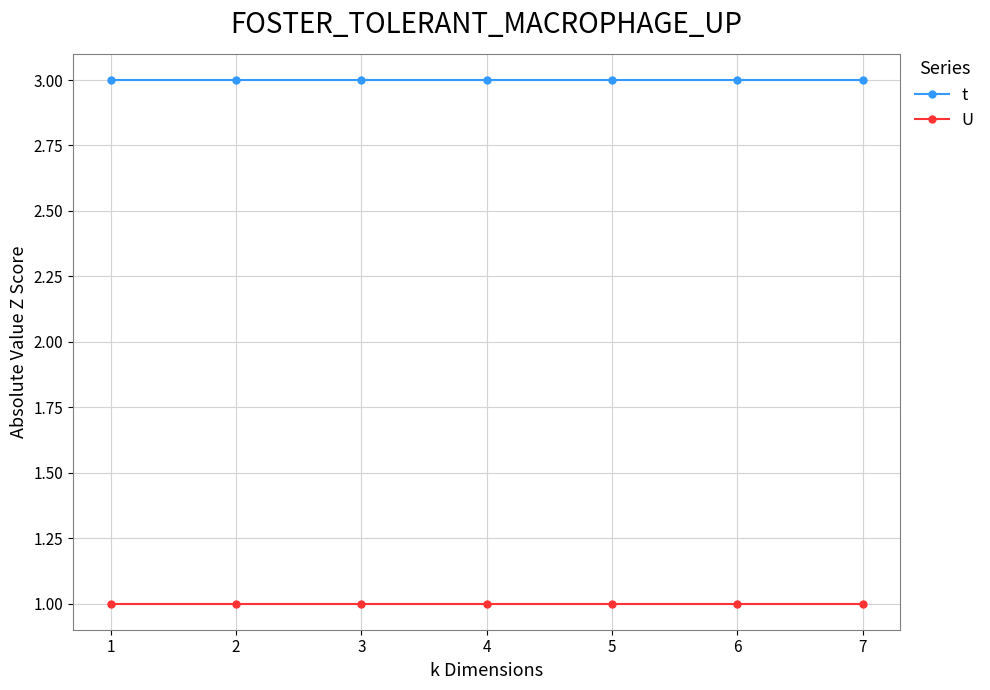

What is the value of the U point at the 6th from the left?

1